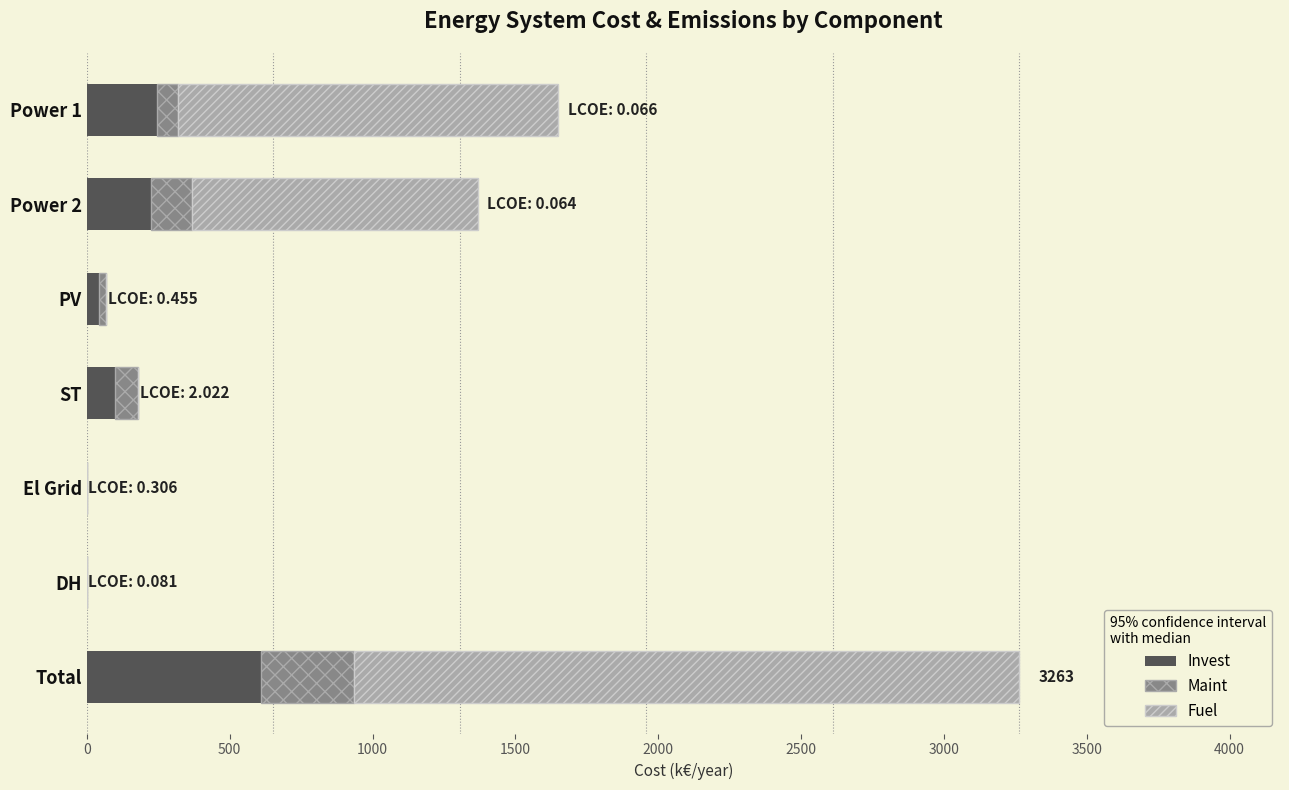

What is the total value across all series at Power 2?

1368.7